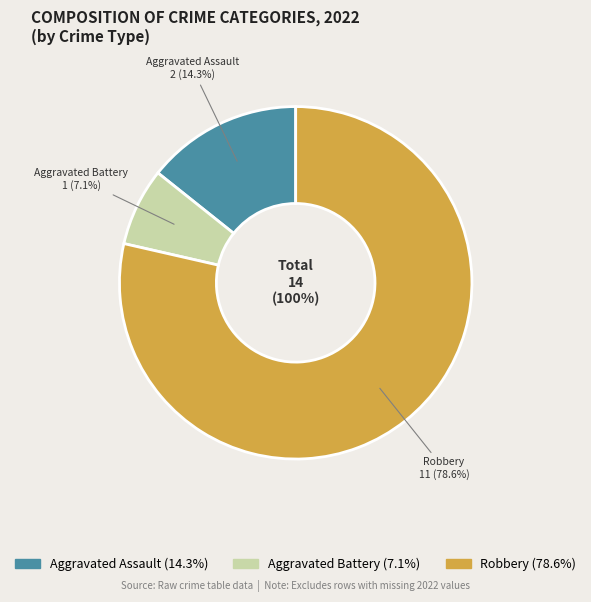

To the nearest percent, what is the average slice percentage?

33%